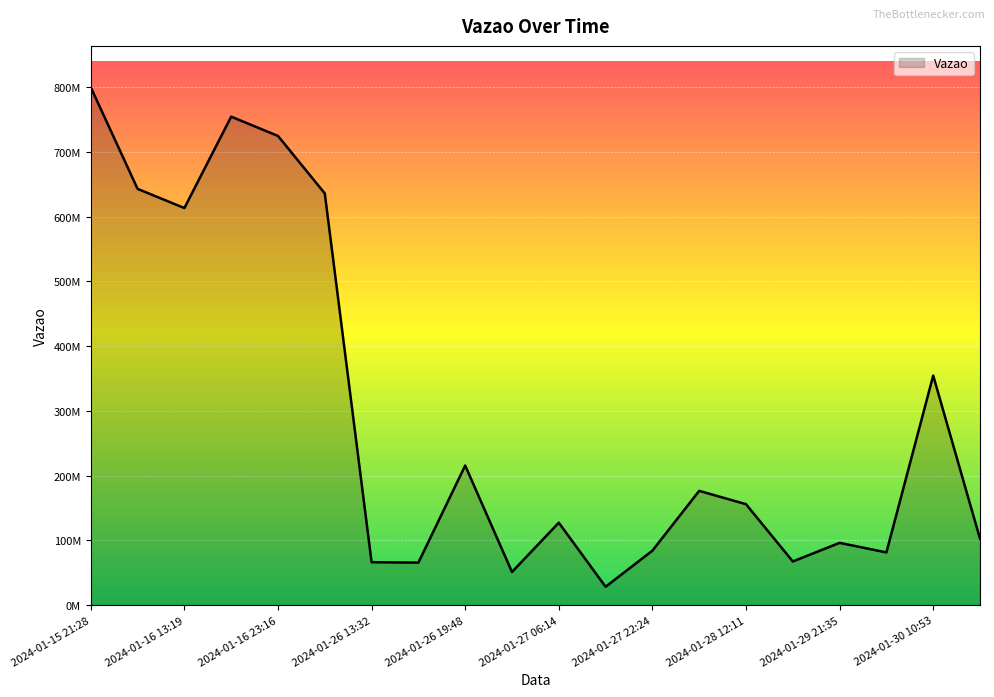

Where is the data nearest to the value 413981880?

2024-01-30 10:53